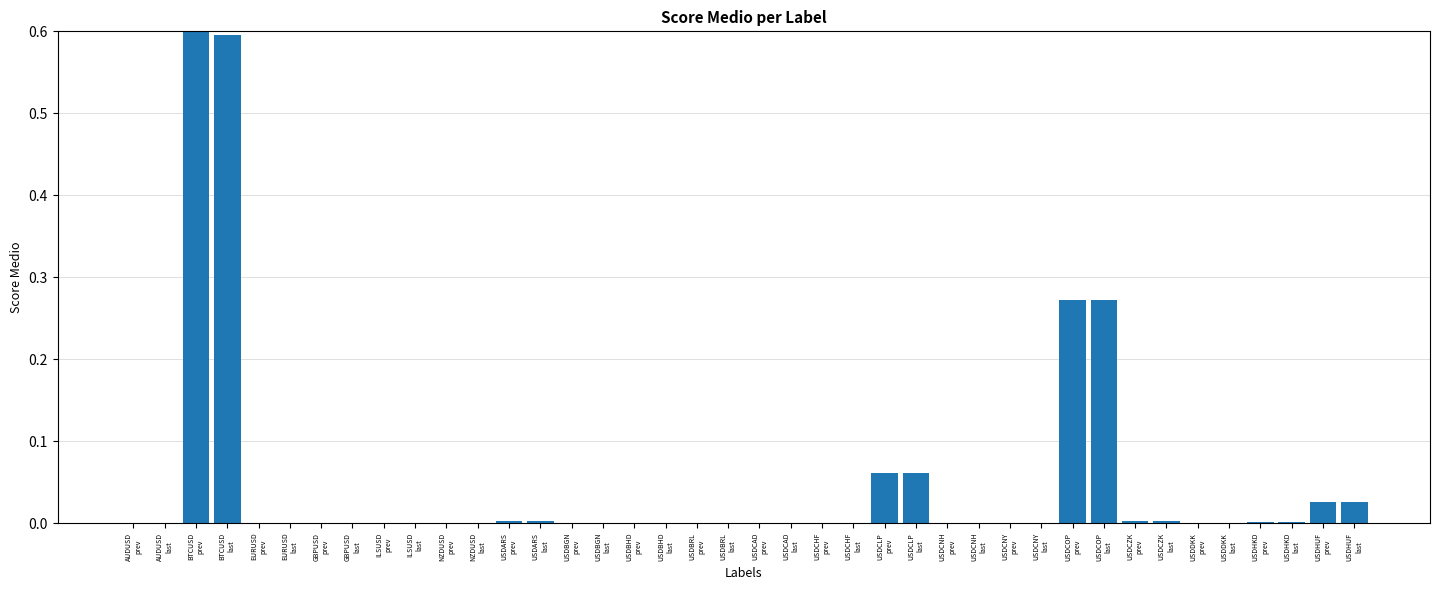

What is the sum of all values?

1.9